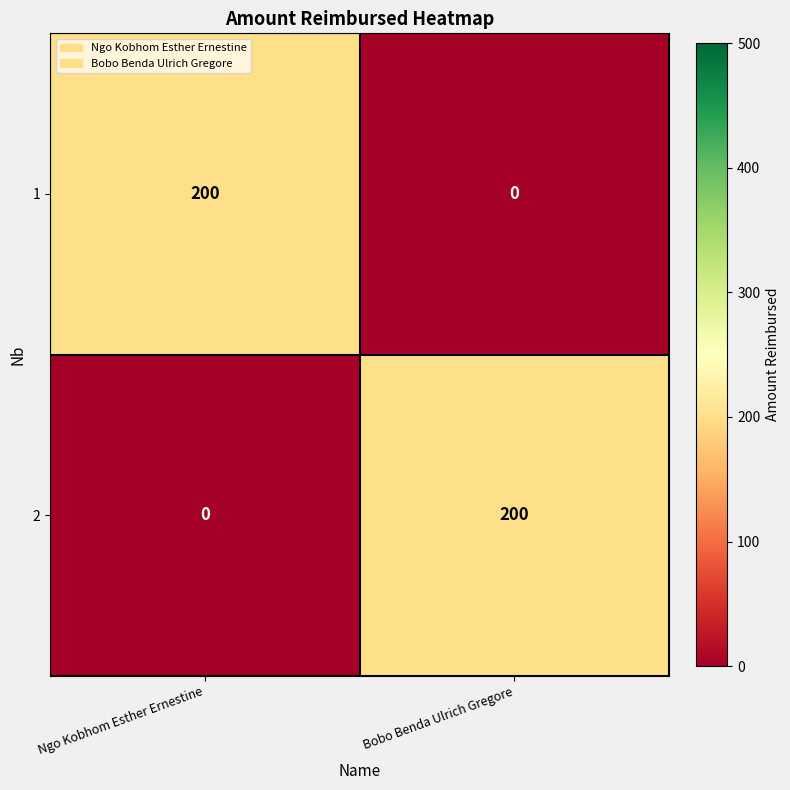

The value of 2 at Bobo Benda Ulrich Gregore is 200. True or false?

True